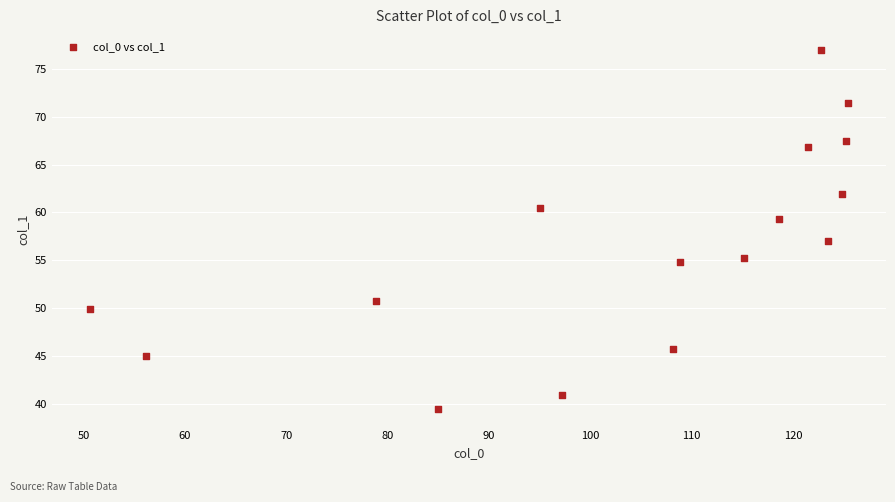

What is the range of X values (max minus min)?

74.8